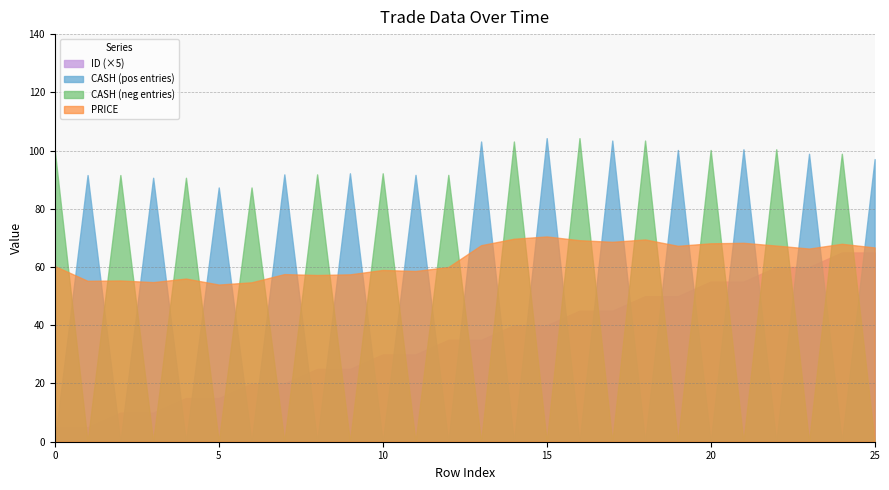

Which series has the widest spread of values?

CASH_pos